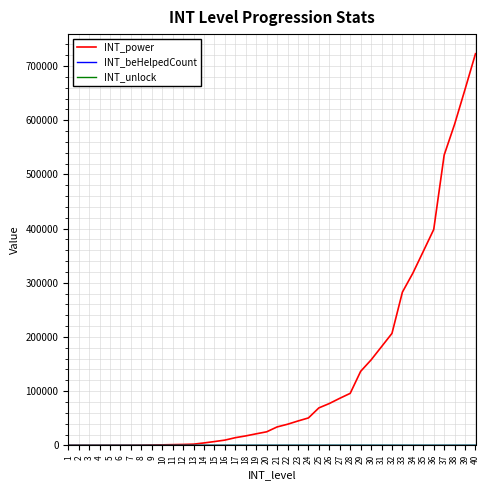

Which series has the widest spread of values?

INT_power